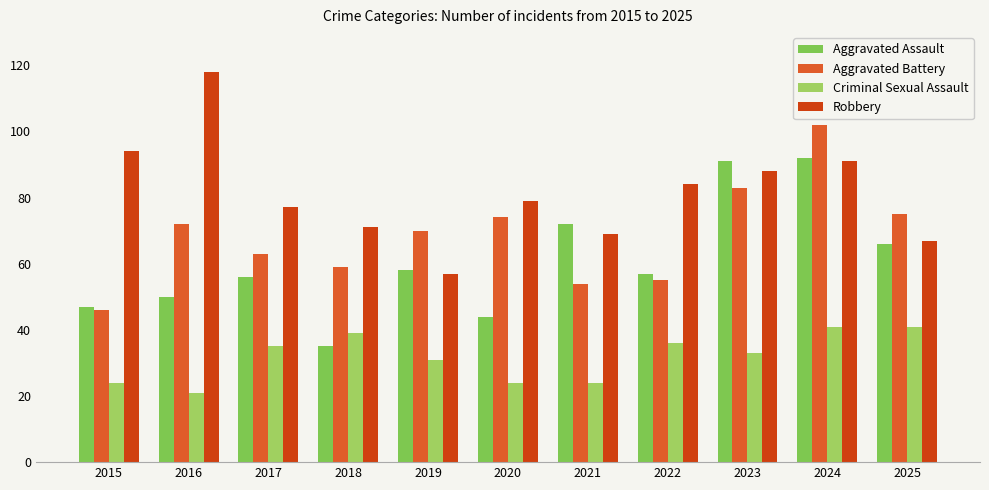

Reading left to right, extract all data points from this chart.

Aggravated Assault: 47	50	56	35	58	44	72	57	91	92	66
Aggravated Battery: 46	72	63	59	70	74	54	55	83	102	75
Criminal Sexual Assault: 24	21	35	39	31	24	24	36	33	41	41
Robbery: 94	118	77	71	57	79	69	84	88	91	67